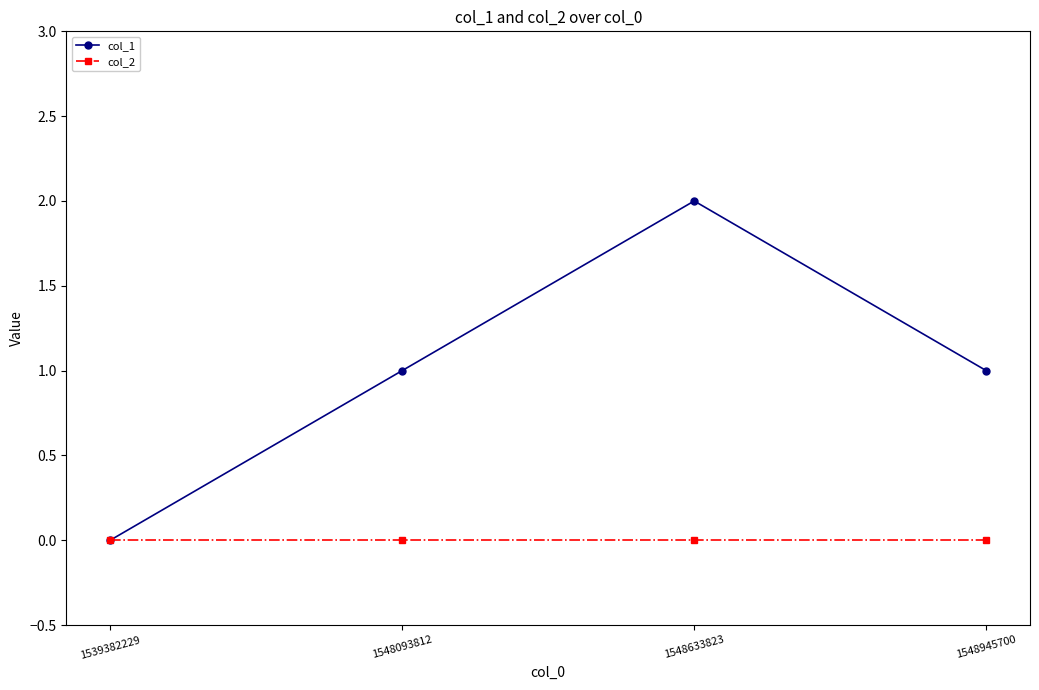

Reading left to right, transcribe all the data shown in this chart.

col_1: 1539382229=0	1548093812=1	1548633823=2	1548945700=1
col_2: 1539382229=0	1548093812=0	1548633823=0	1548945700=0